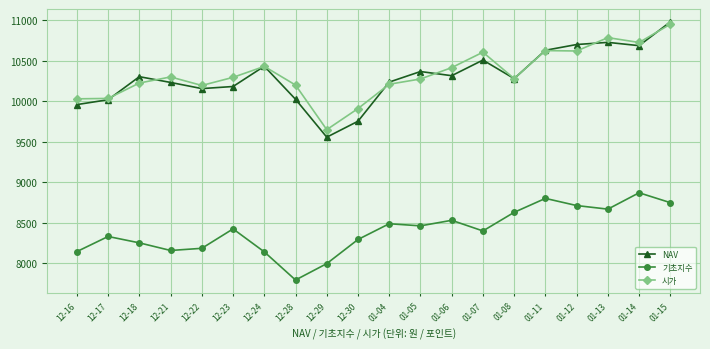

True or false: NAV and 기초지수 cross at least once.

False